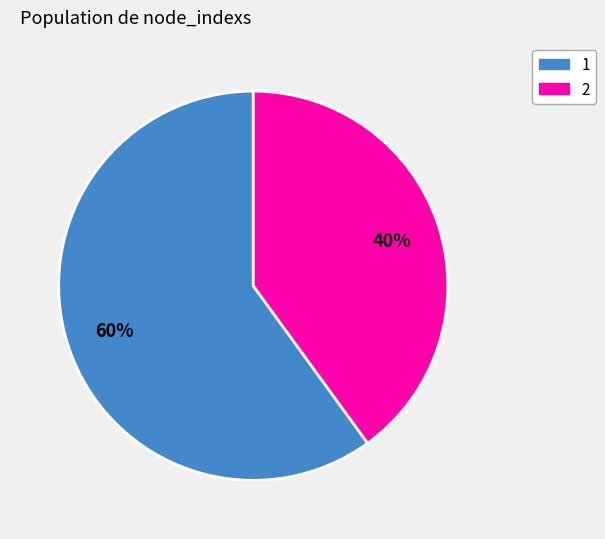

To the nearest percent, what is the difference between the largest and smallest slice percentages?

20%